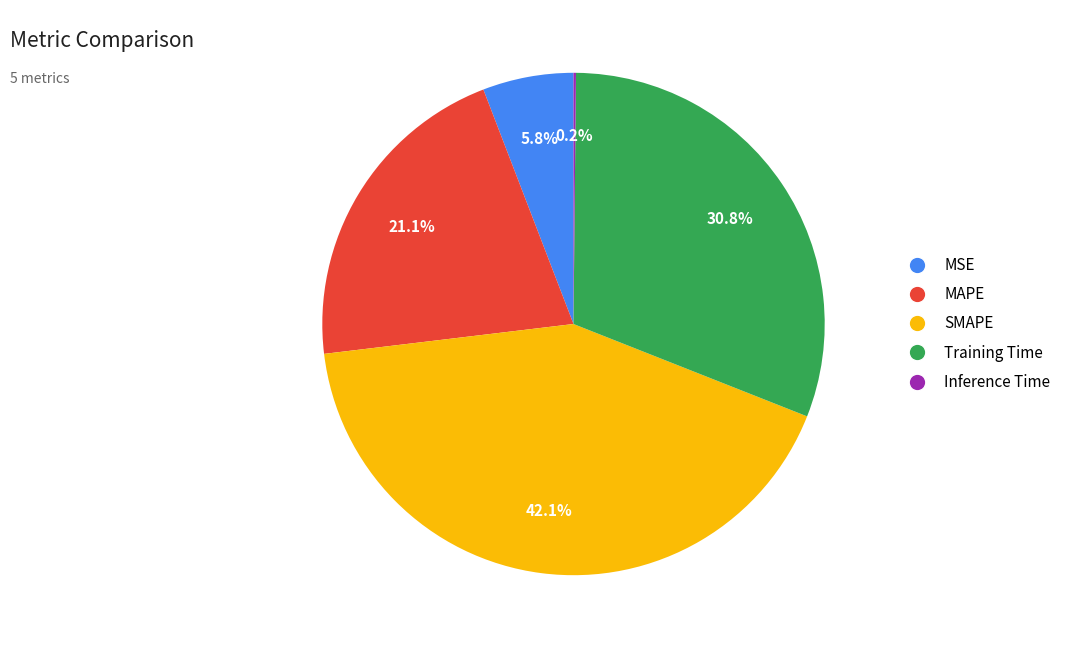

Is it true that MAPE is 14% of the pie?

False